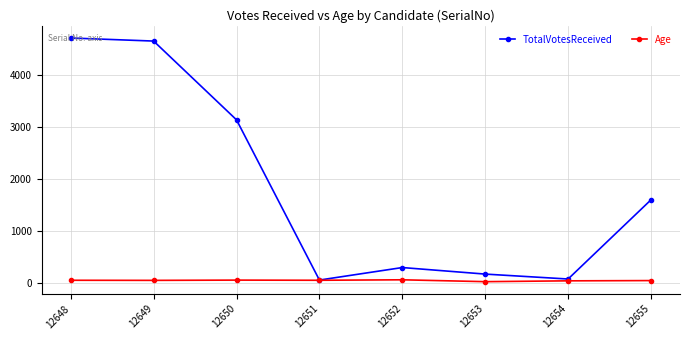

Which series has the largest range (max minus min)?

TotalVotesReceived